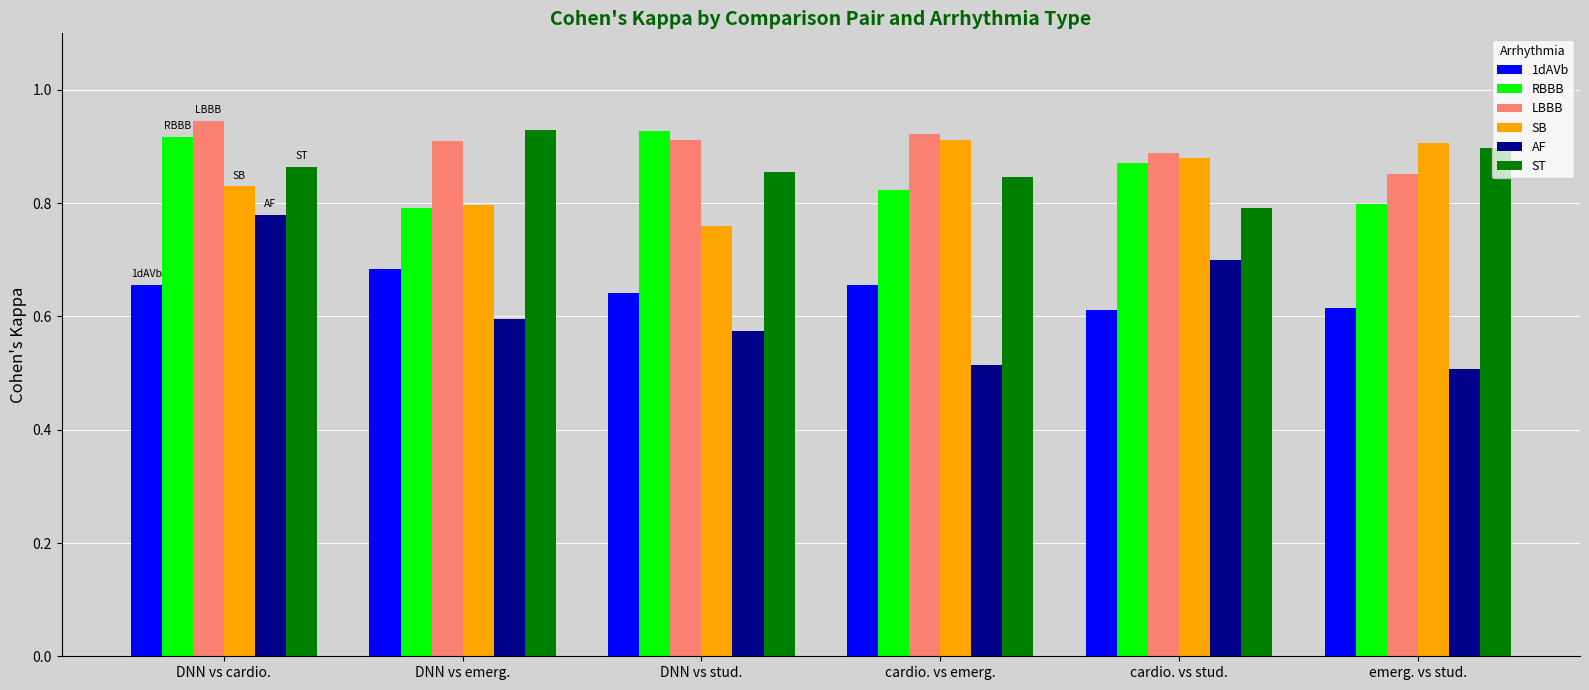

What is the difference between the second highest and minimum values in the ST series?

0.1